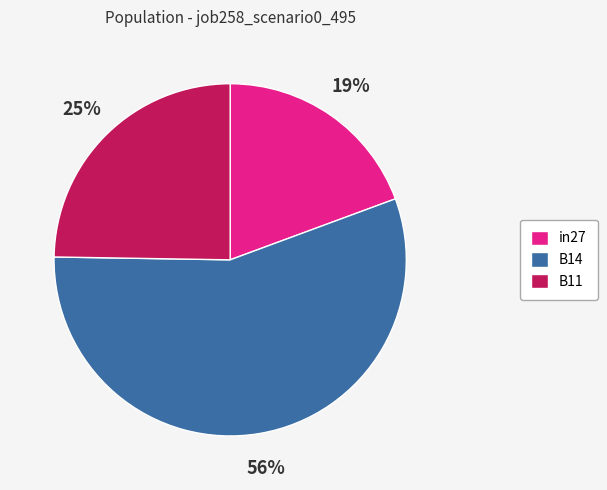

Between B11 and in27, which is larger?

B11